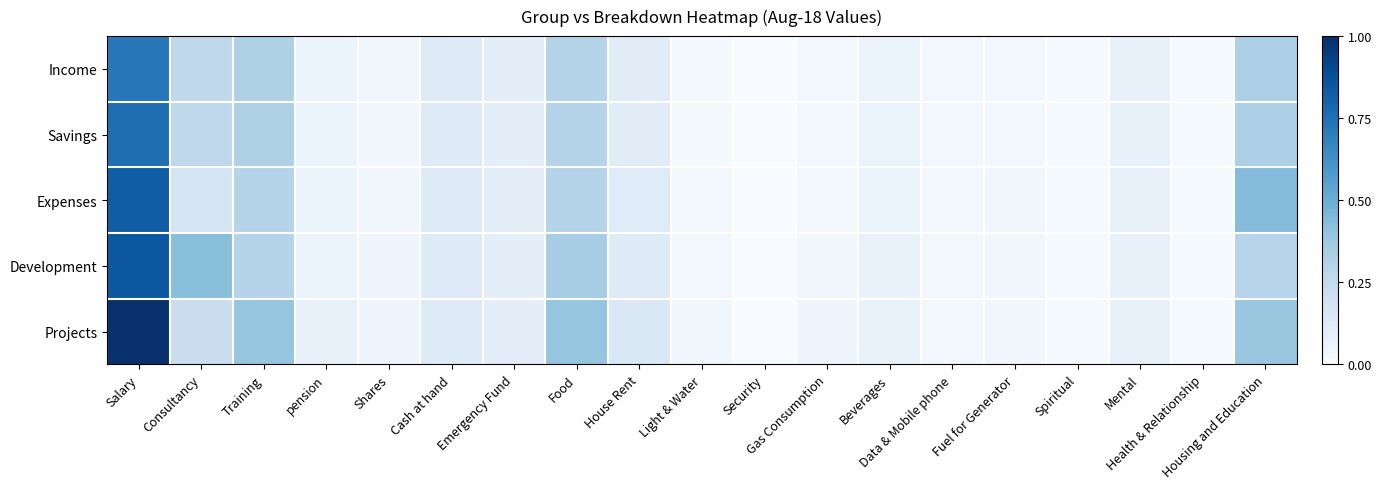

Between Cash at hand and Health & Relationship, which series saw the biggest shift?

Income